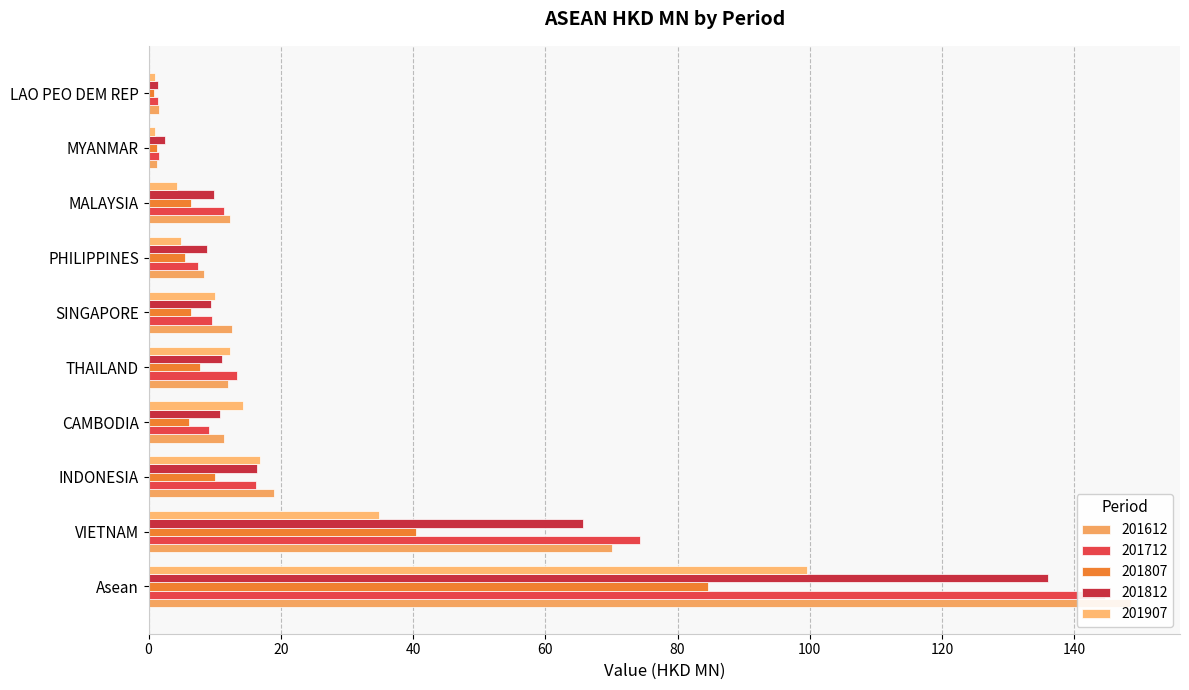

Which category has the highest value across all series?

Asean